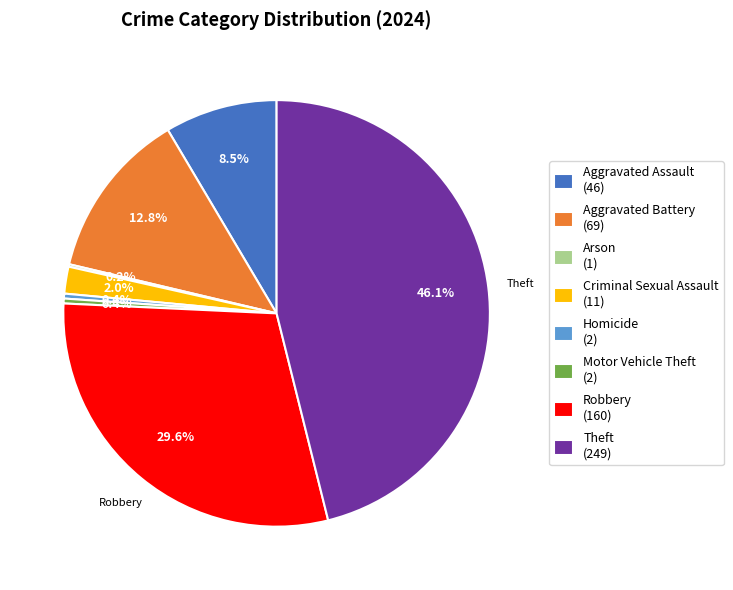

Is there any slice that represents more than half of the pie?

No